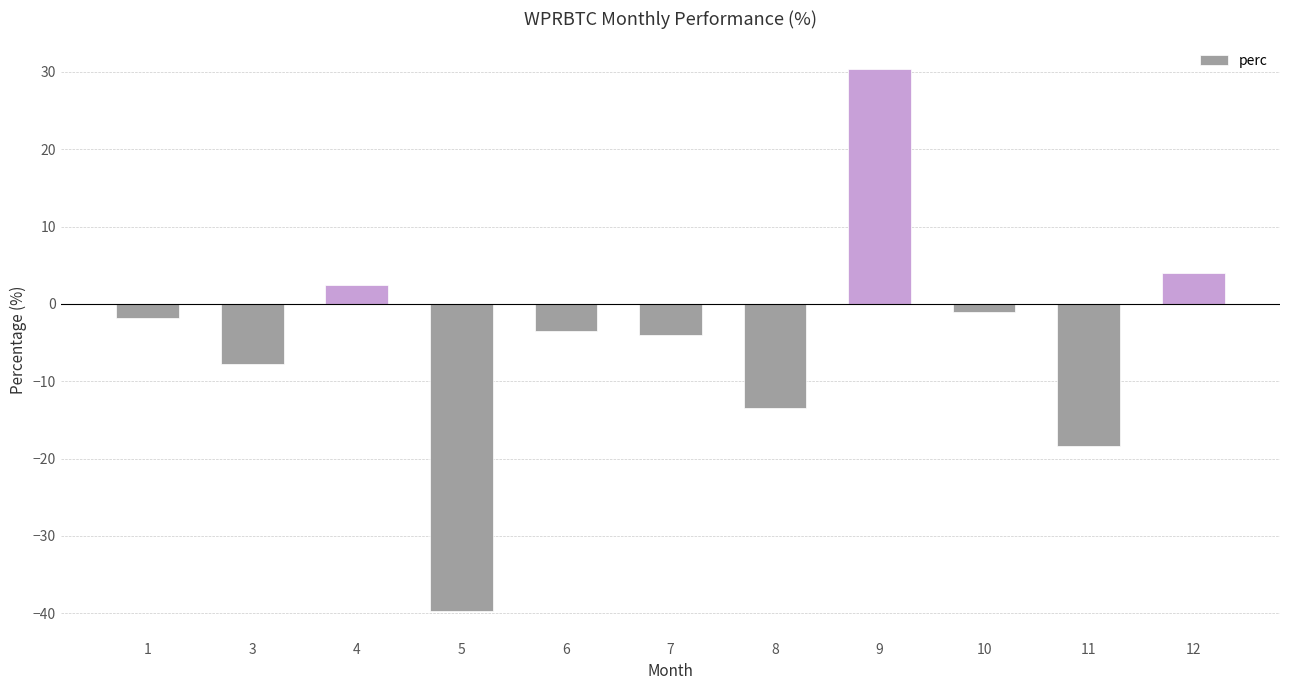

What is the difference between the values at 9 and 10?

31.5